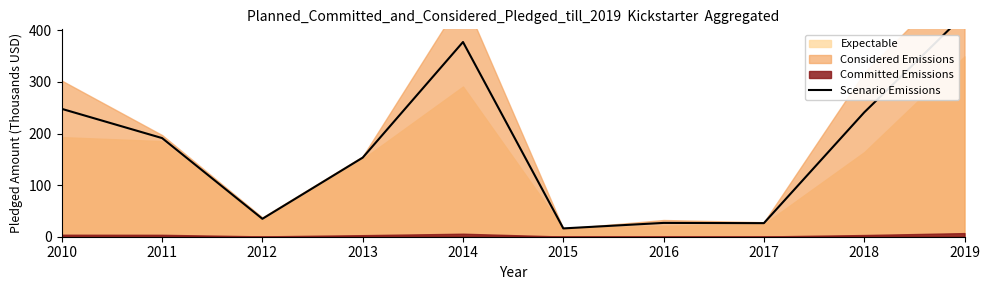

Reading left to right, what are all the values shown in this chart?

247.8	191.1	34.7	153.2	377.3	16.1	26.8	26.3	240.9	430.7